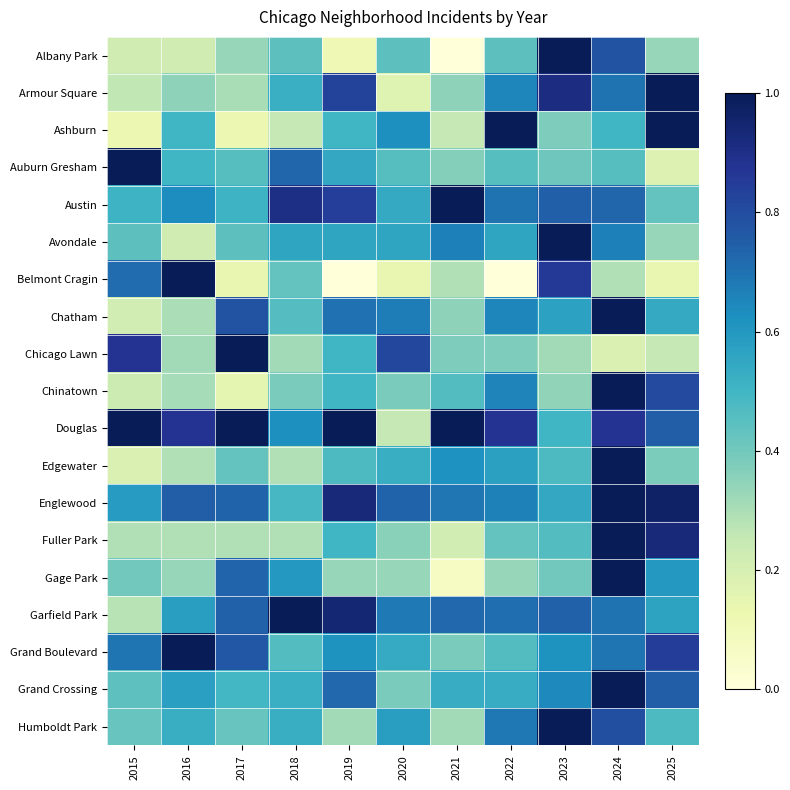

What is the total value across all series at 2022?

10.7